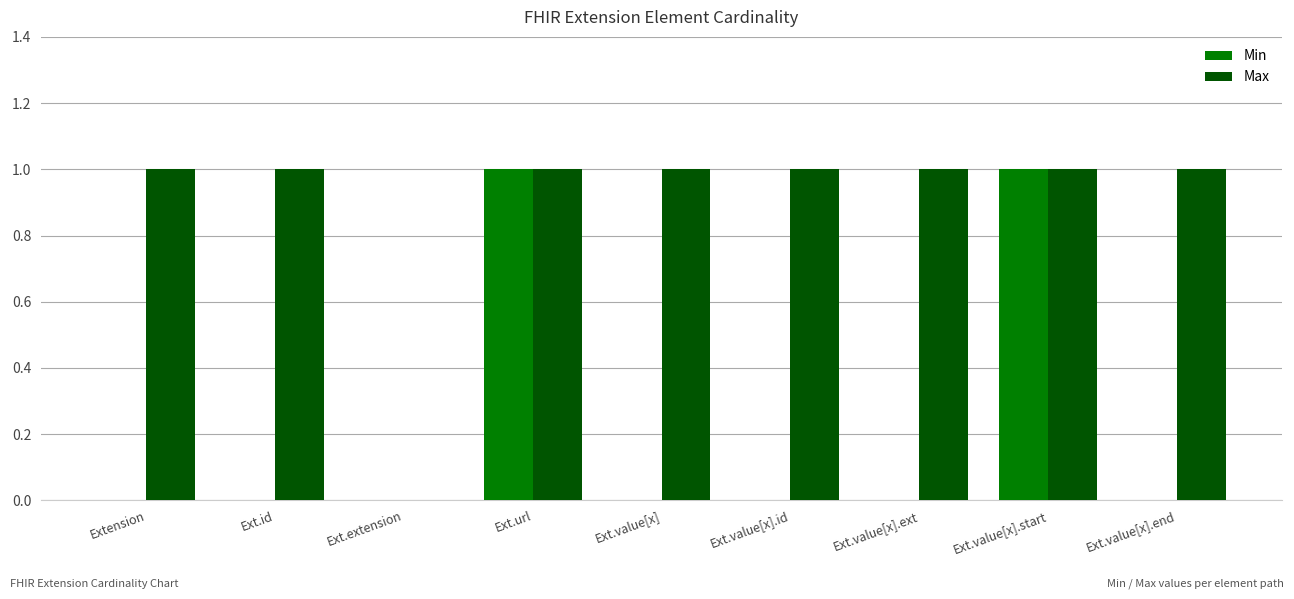

Are the bars grouped side by side (vs. stacked)?

Yes